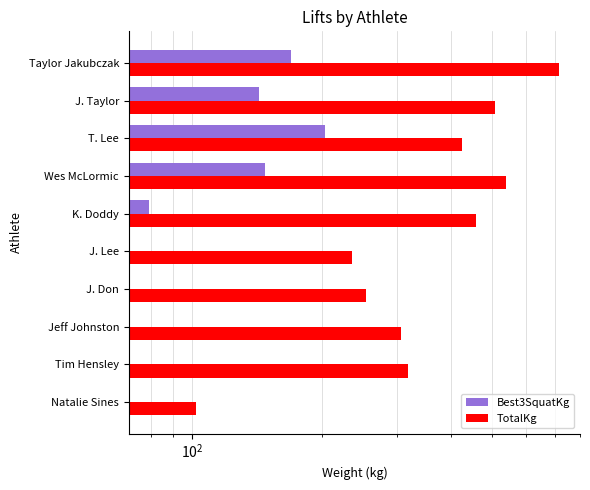

At J. Taylor, list the series in order from largest to smallest.

TotalKg, Best3SquatKg